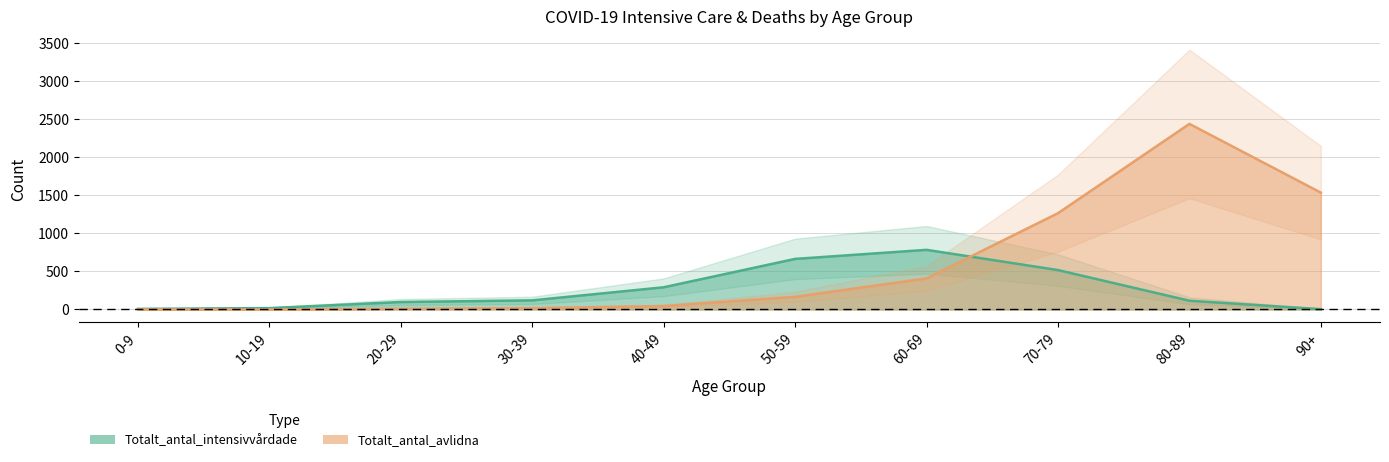

True or false: Totalt_antal_avlidna has a value of 1266 at 70-79.

True